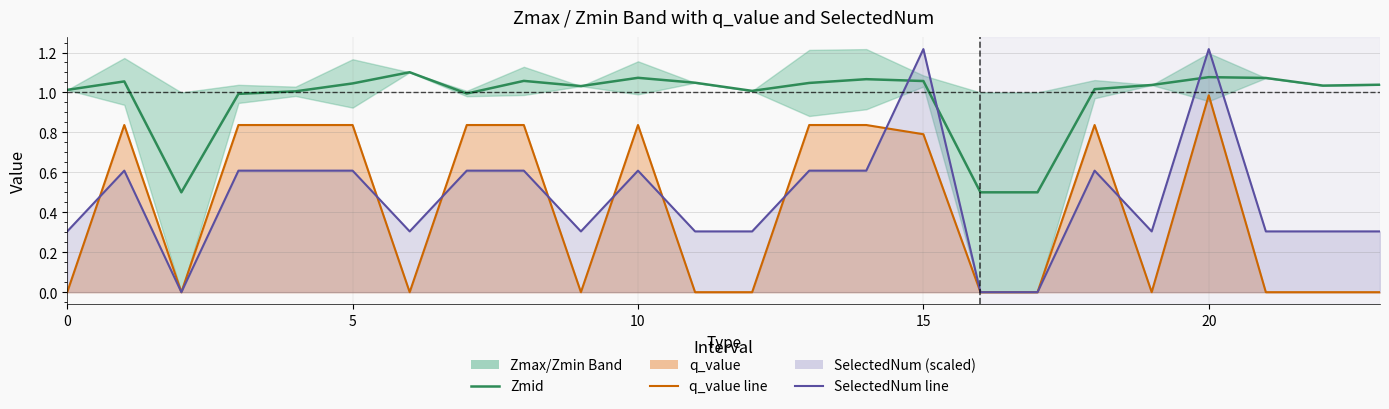

What is the value of the Zmid (mean) point at the 19th from the left?

1.0